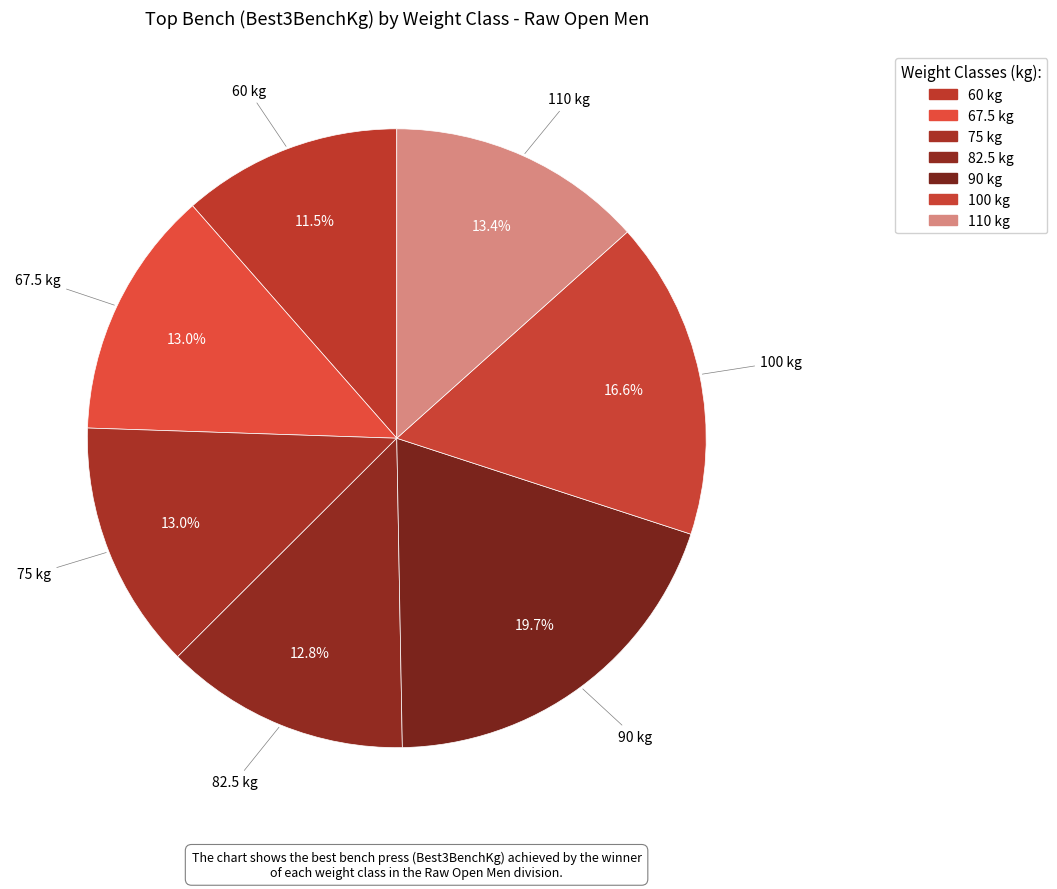

The 110 slice represents 13% of the pie. True or false?

True